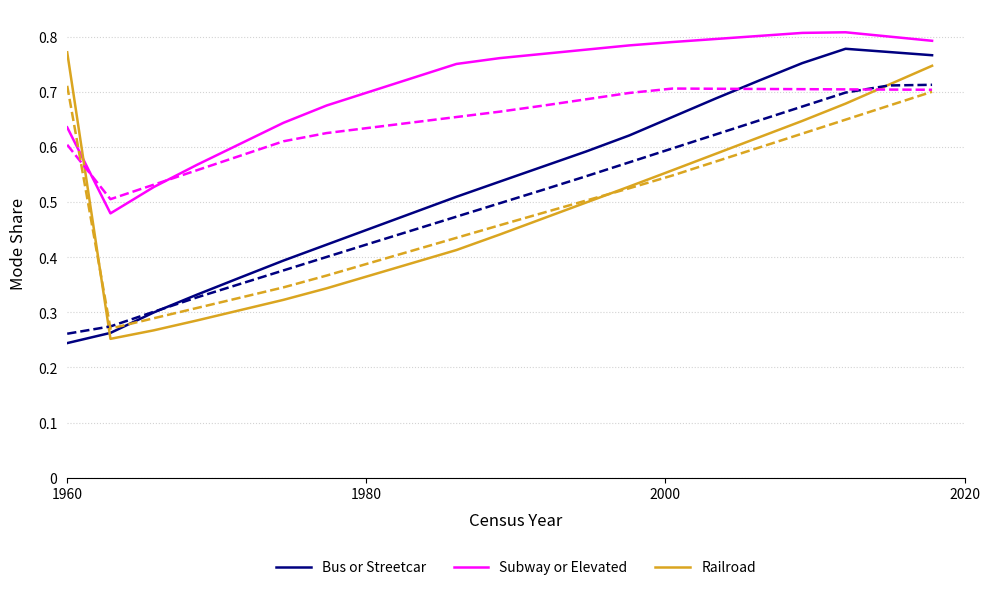

Is it true that Subway or Elevated equals 1.2 at 10?

False